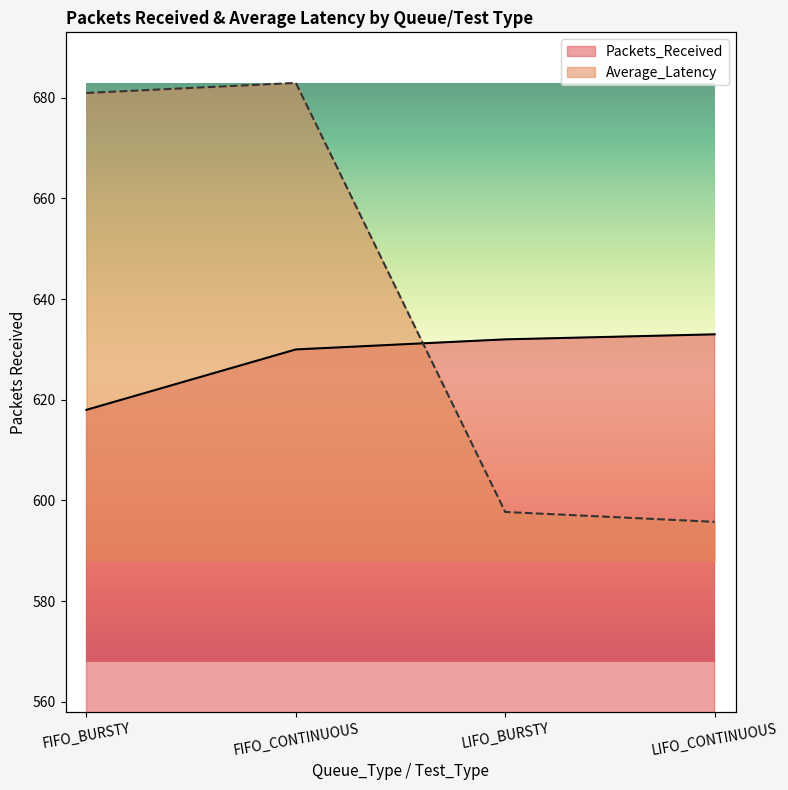

True or false: Average_Latency and Packets_Received cross at least once.

True